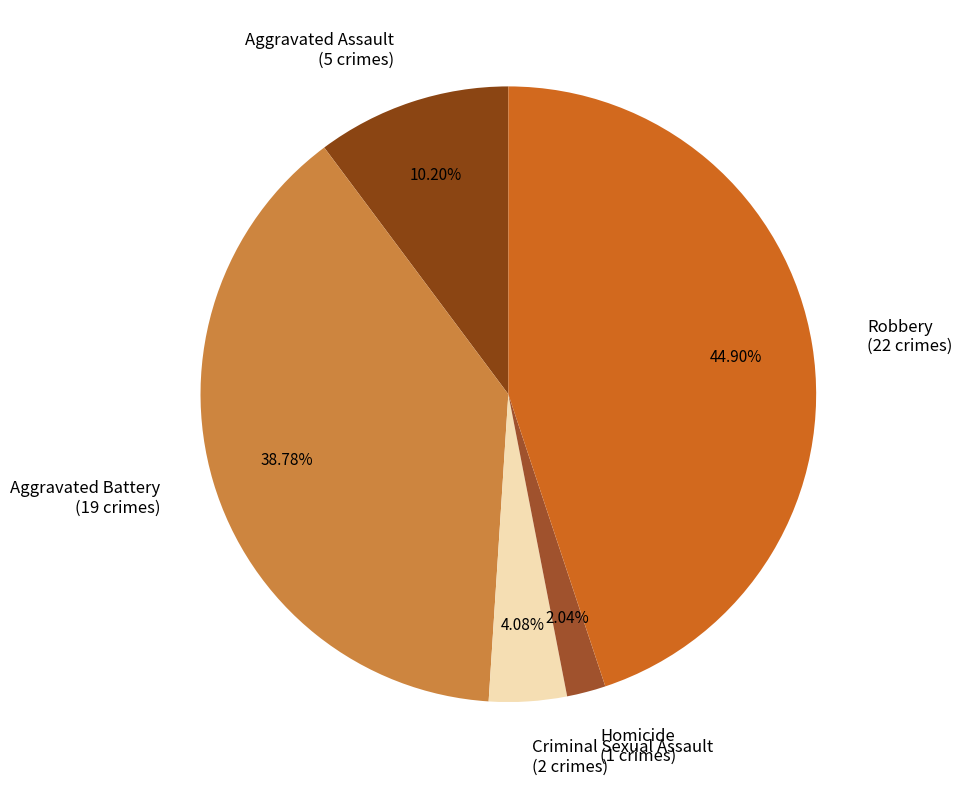

How many segments does this pie chart have?

5